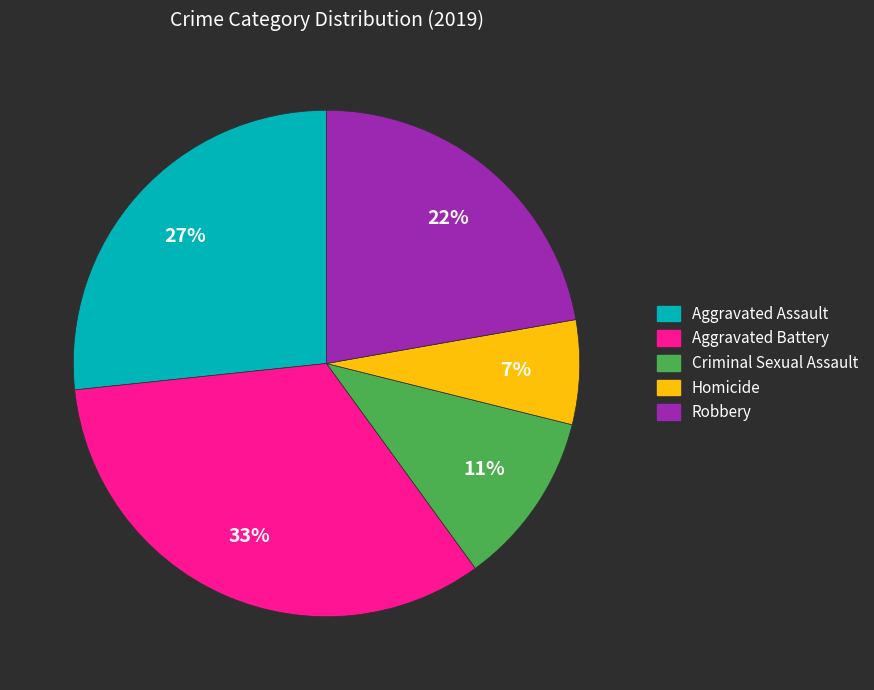

What is the largest slice in the pie chart?

Aggravated Battery